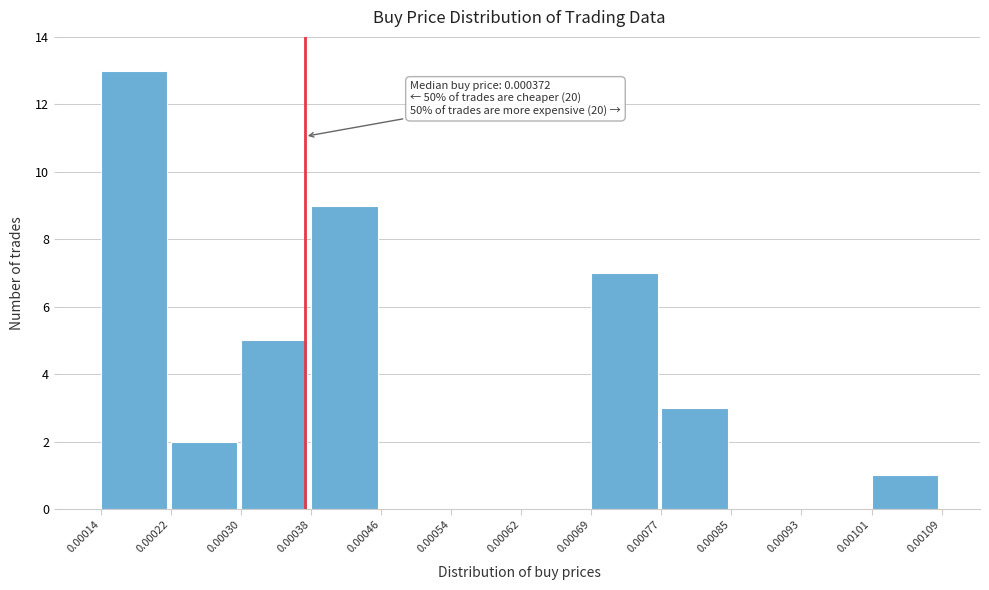

Which range on the x-axis has the tallest bar?

0.00014 to 0.00022